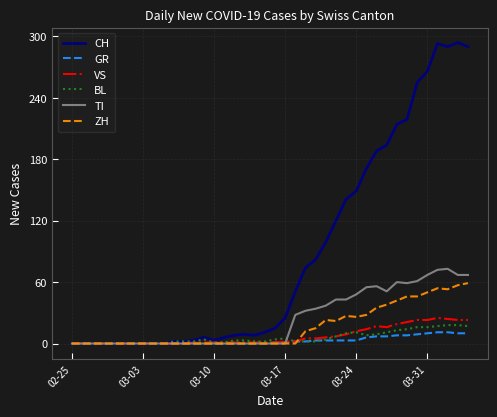

Which series has the largest range (max minus min)?

CH